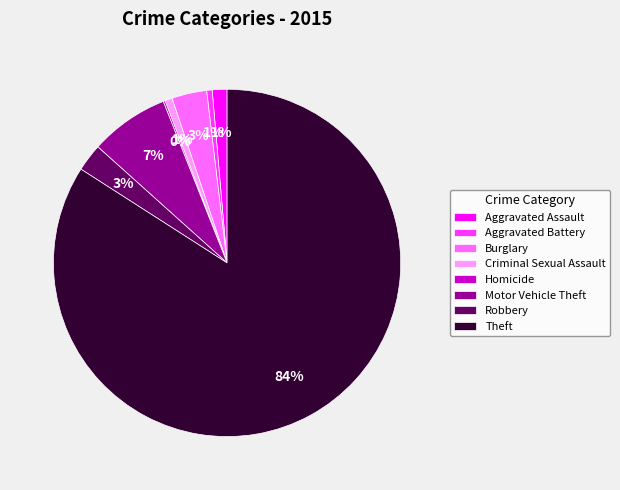

Combined, do Robbery and Theft account for over 50%?

Yes